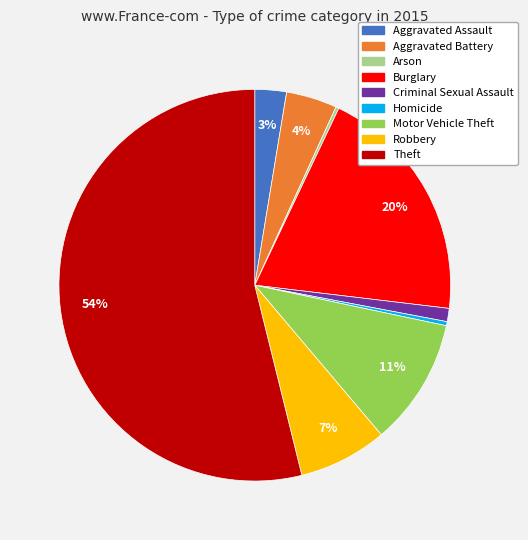

Does Criminal Sexual Assault represent more than half of the total?

No